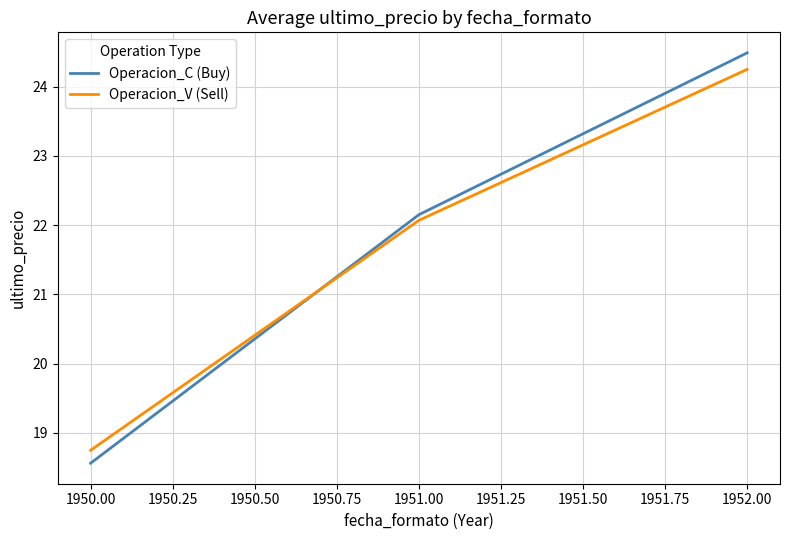

Which series has the largest range (max minus min)?

Operacion_C (Buy)